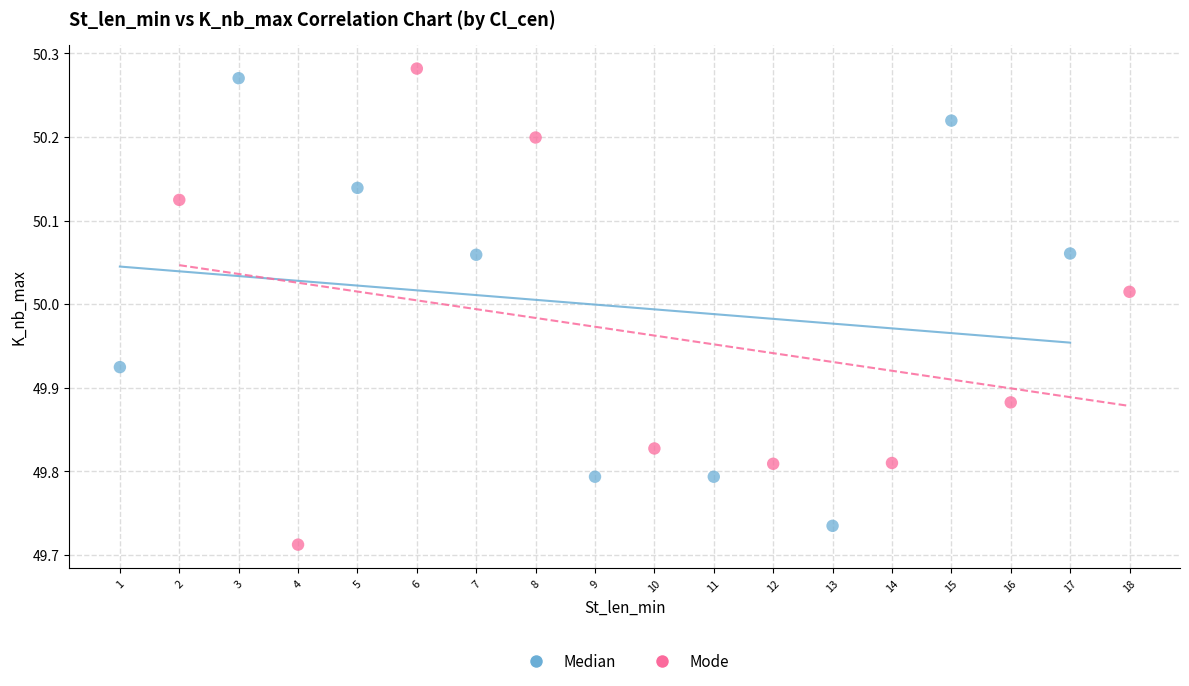

Which series reaches the maximum Y coordinate?

Mode